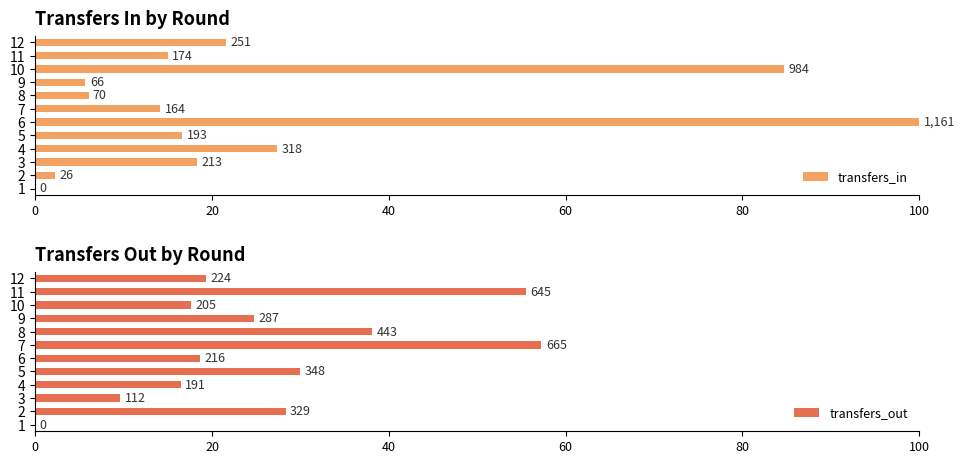

What is the sum of the transfers_in values at 3 and 2?

20.6